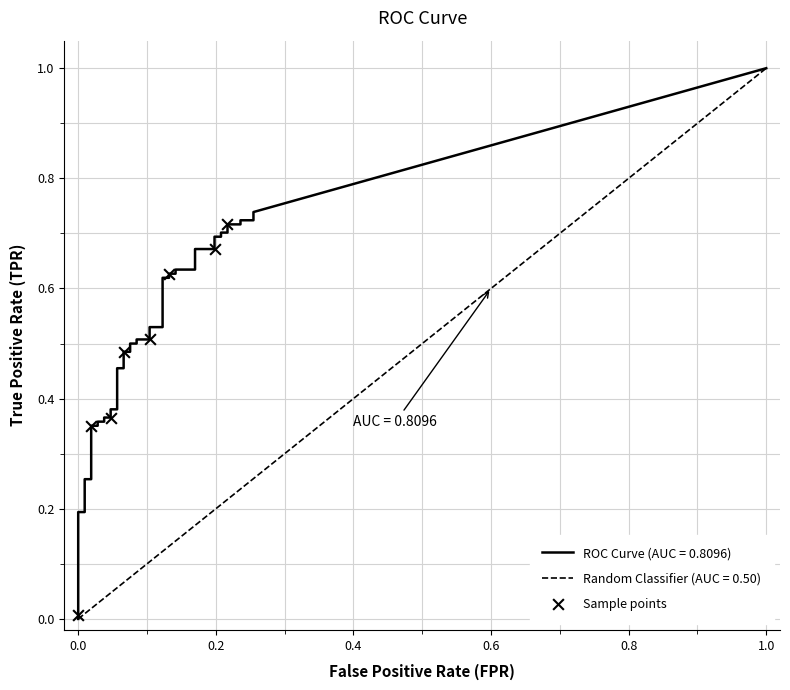

What is the change in value from 0.4 to 0.8?

+0.1